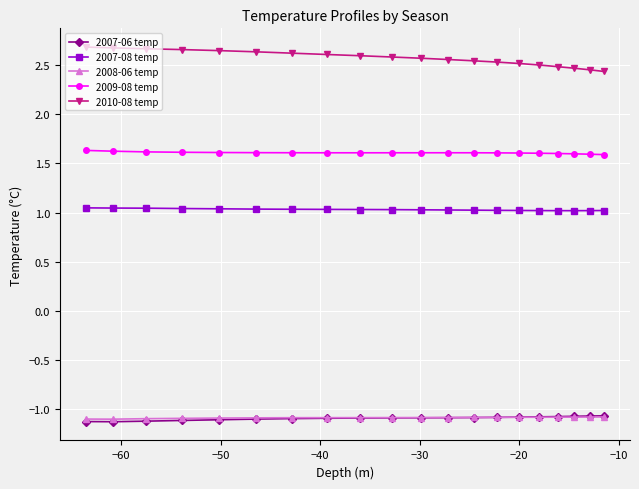

What is the value of the 2007-06 temp point at the 2nd from the left?

-1.1